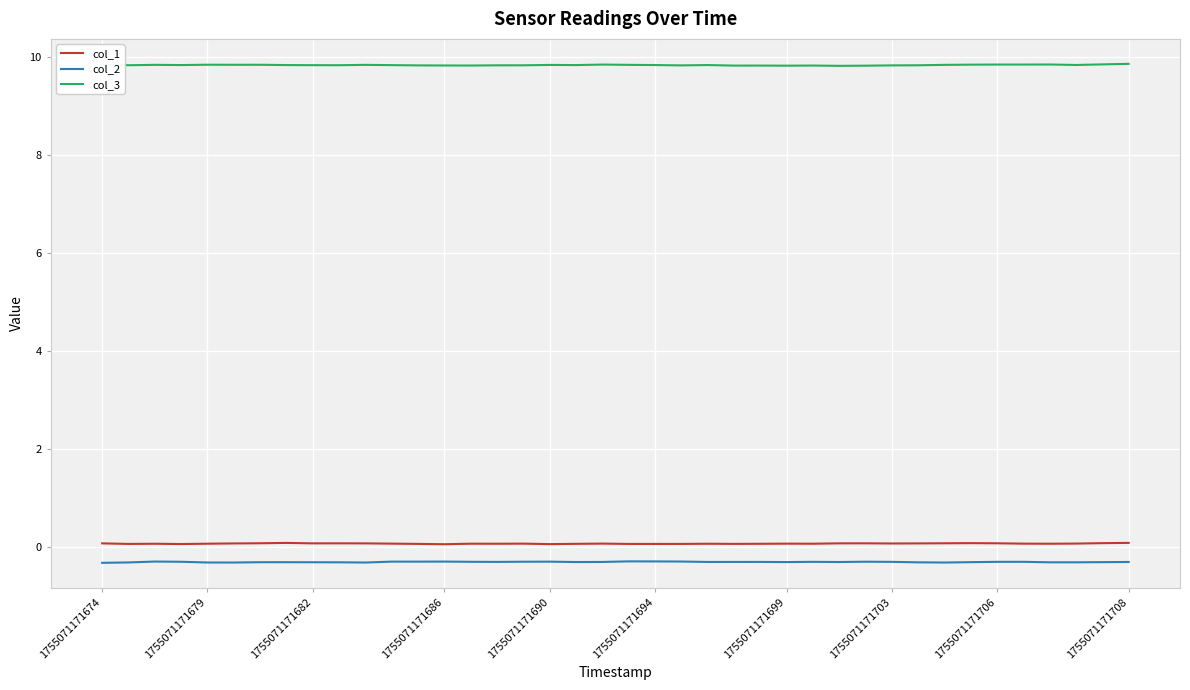

Which series has the largest total across all categories?

col_3